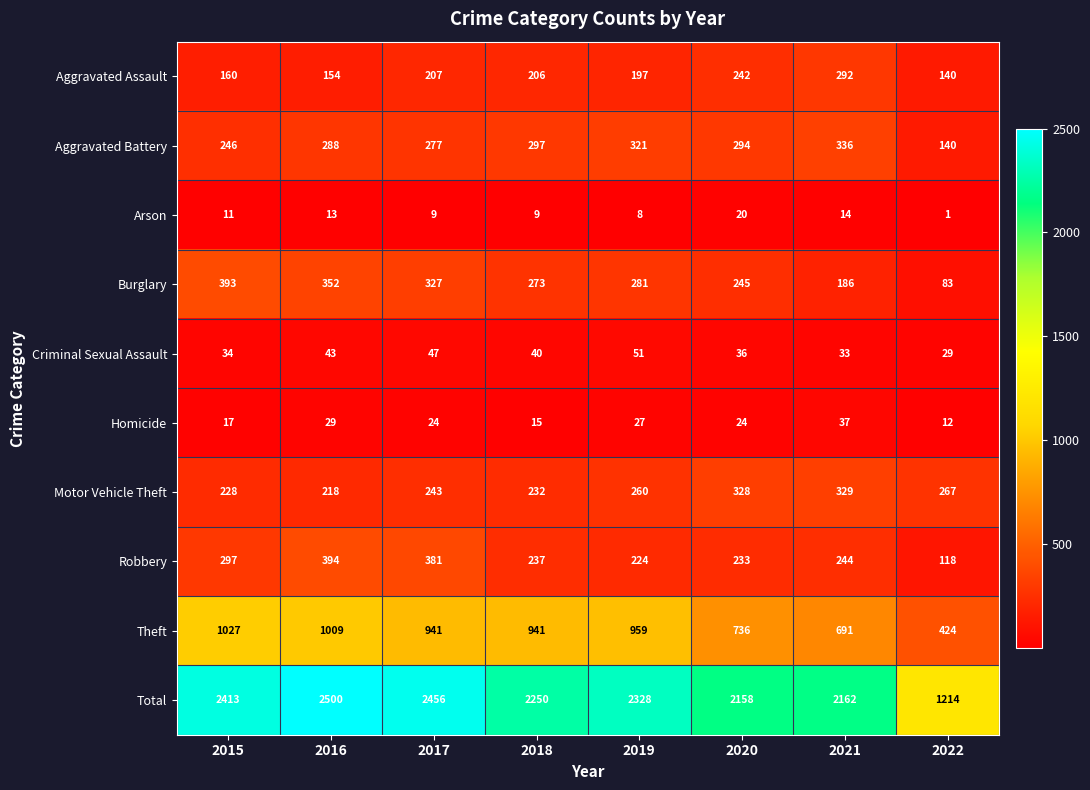

What is the total value across all series at 2017?

4912